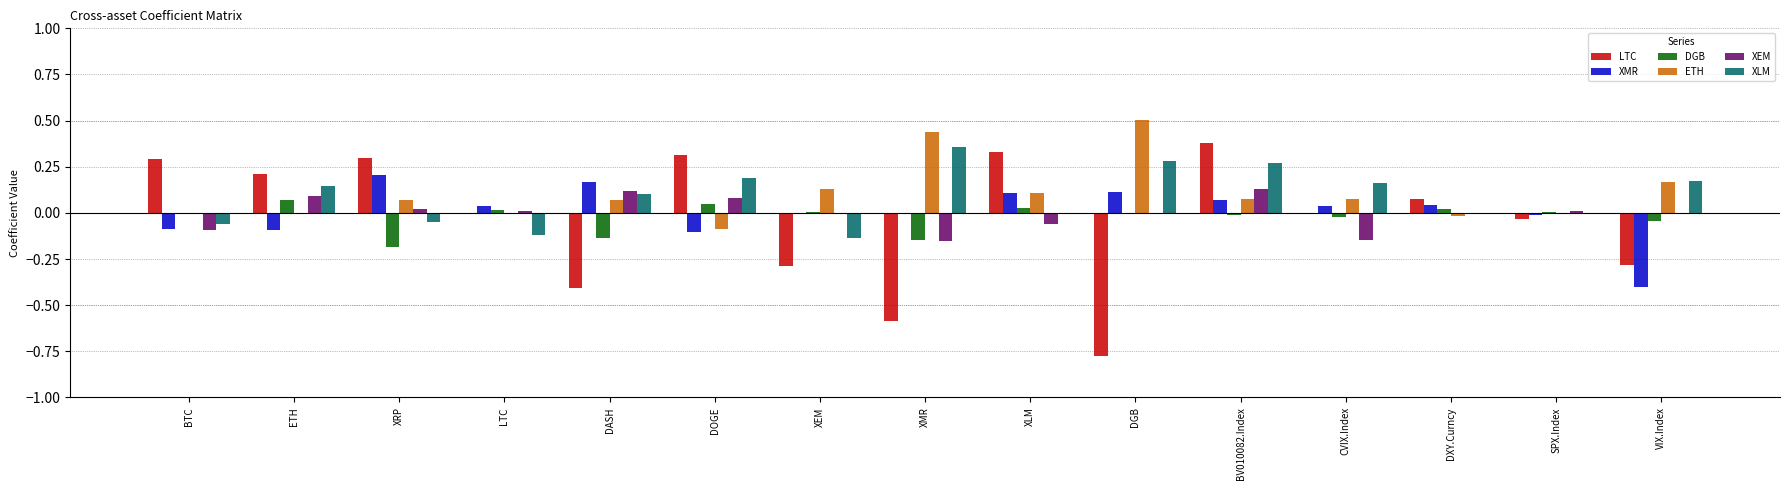

What is the maximum value shown in the chart?

0.5